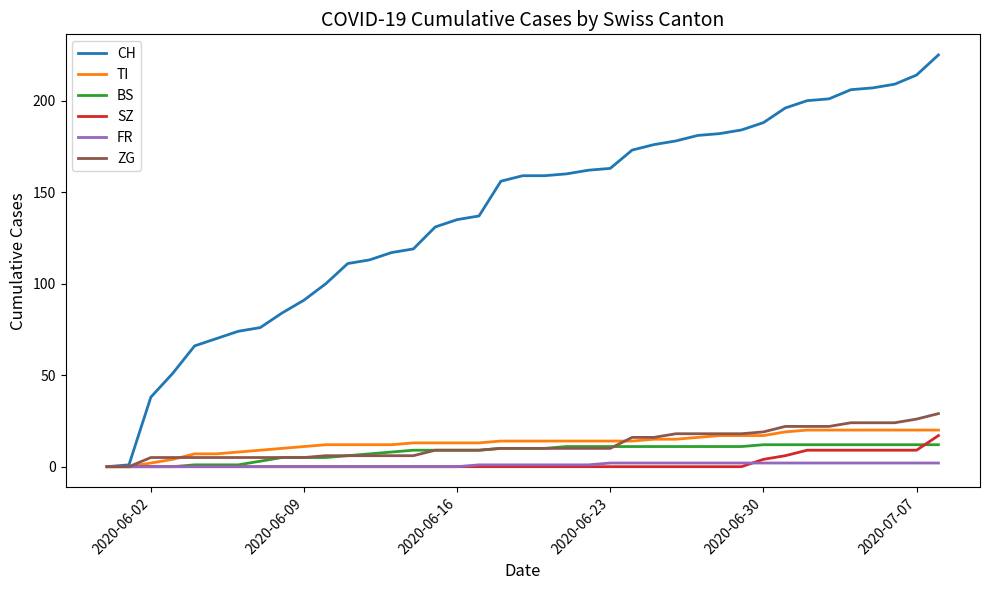

How many lines are shown in the chart?

6